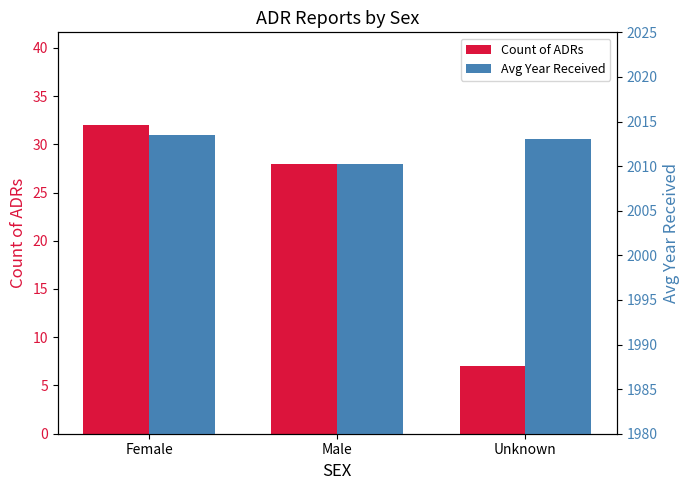

What is the value of the Count of ADRs bar at the 3rd from the left?

7.0